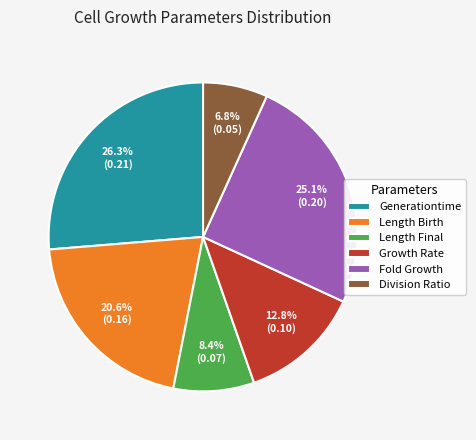

Do Fold Growth and Growth Rate together represent more than half of the pie?

No